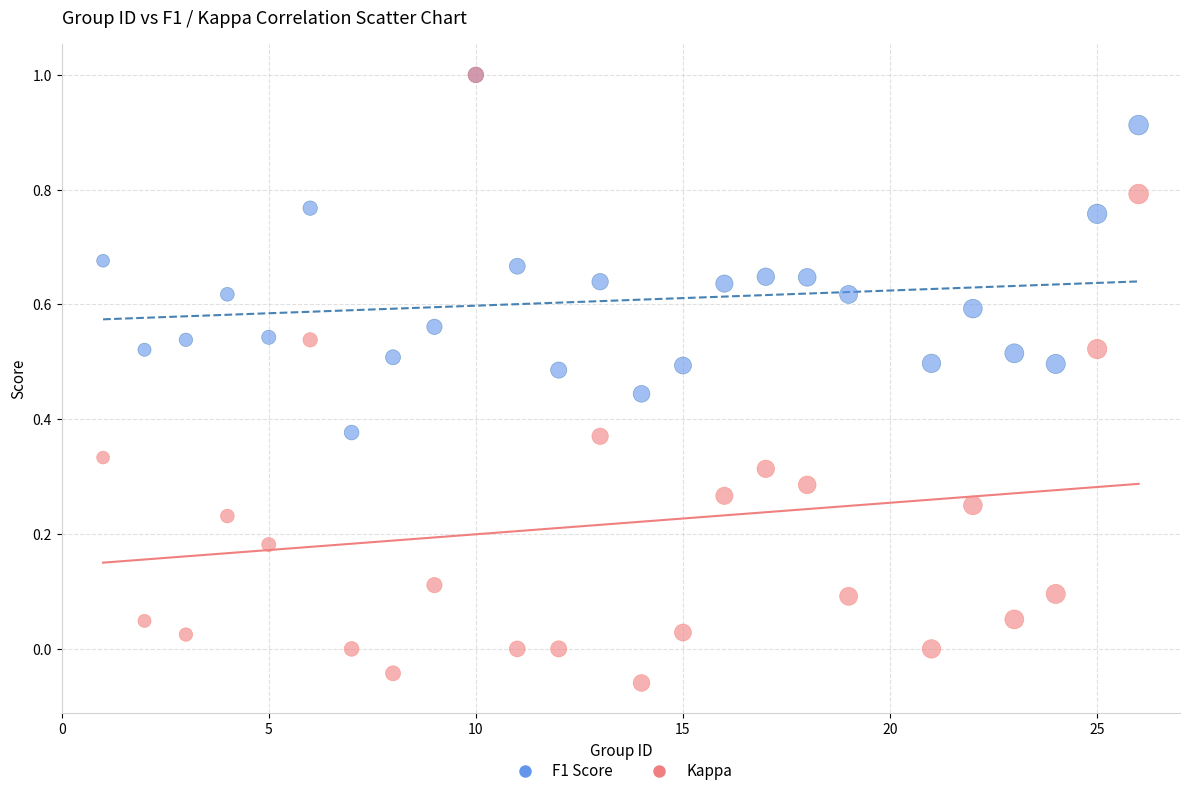

Which series has the largest Y range (max minus min)?

Kappa